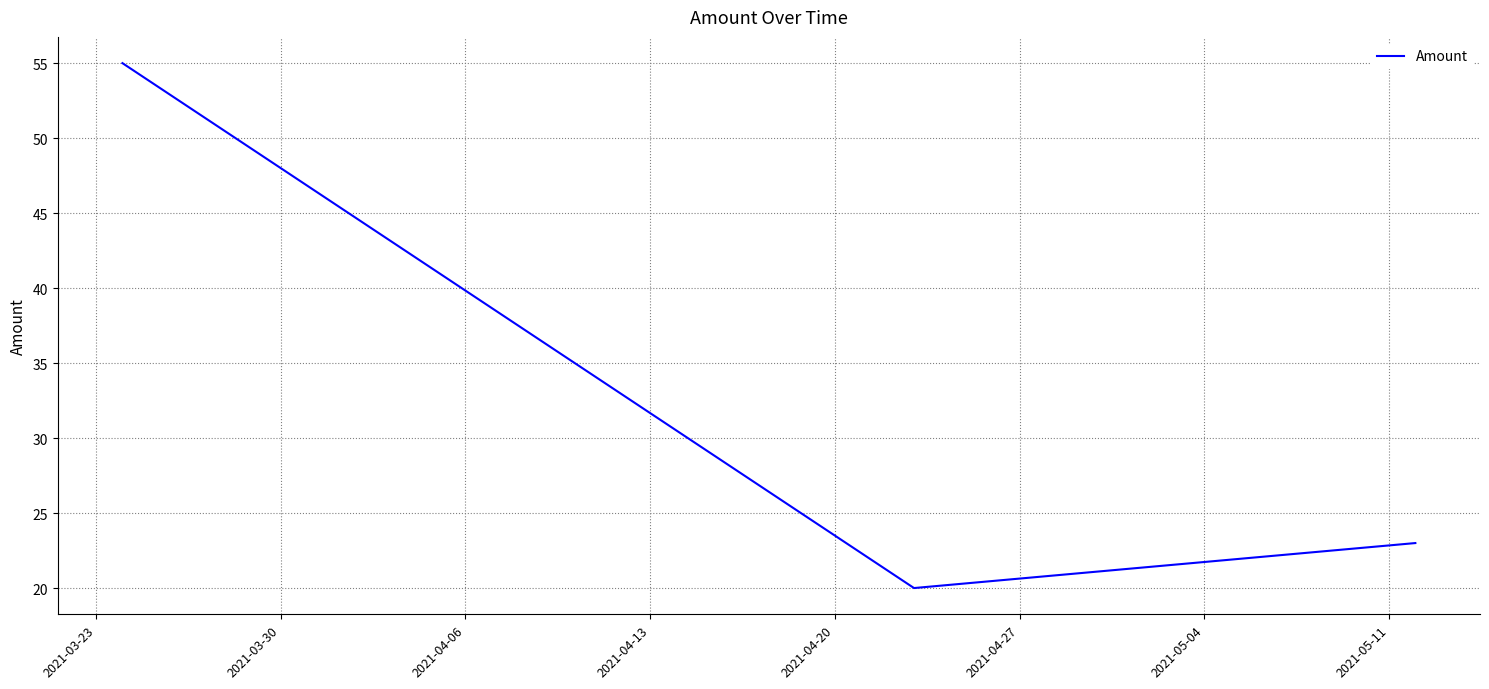

What is the minimum value shown in the chart?

20